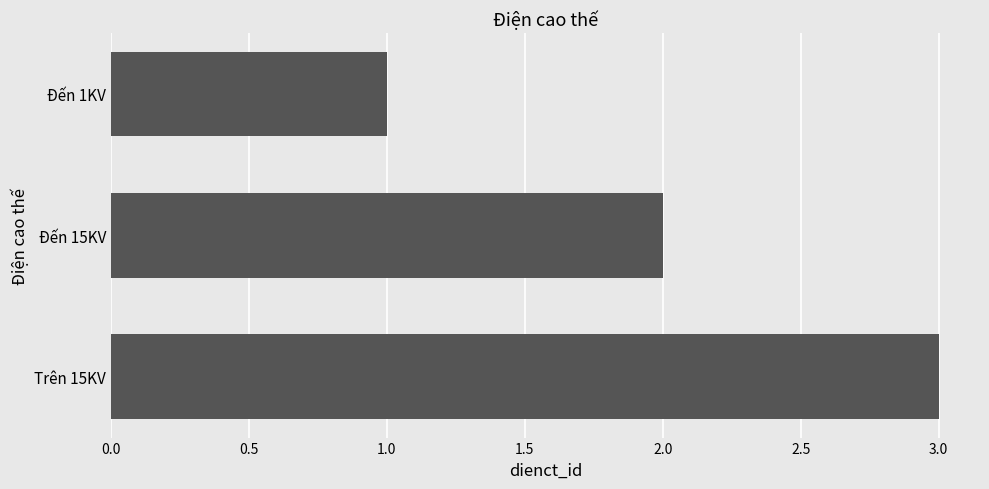

At which label is the value closest to 2?

Đến 15KV